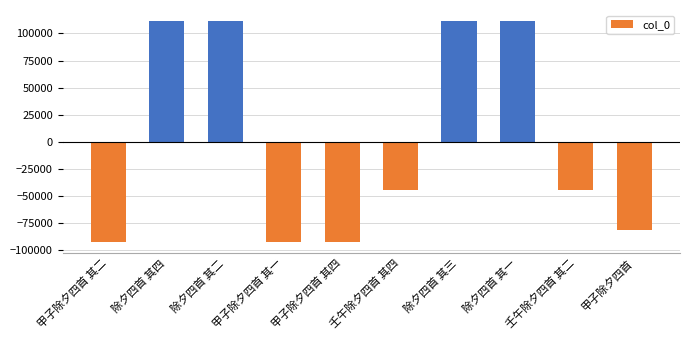

How many values exceed -43964?

4